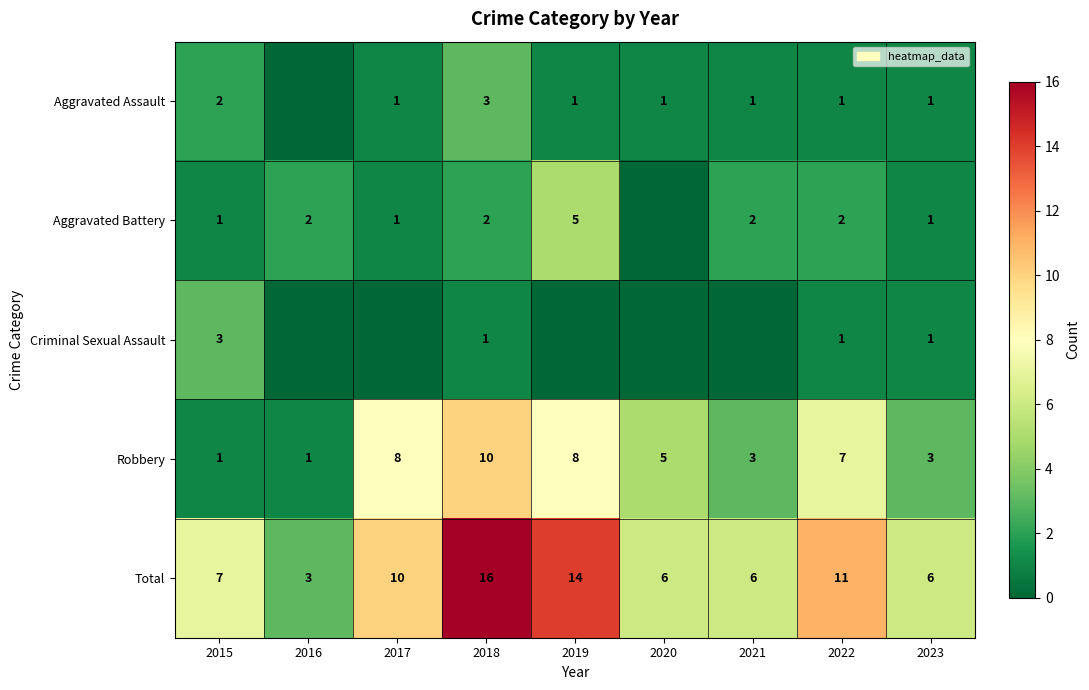

How many distinct data groups are displayed?

5